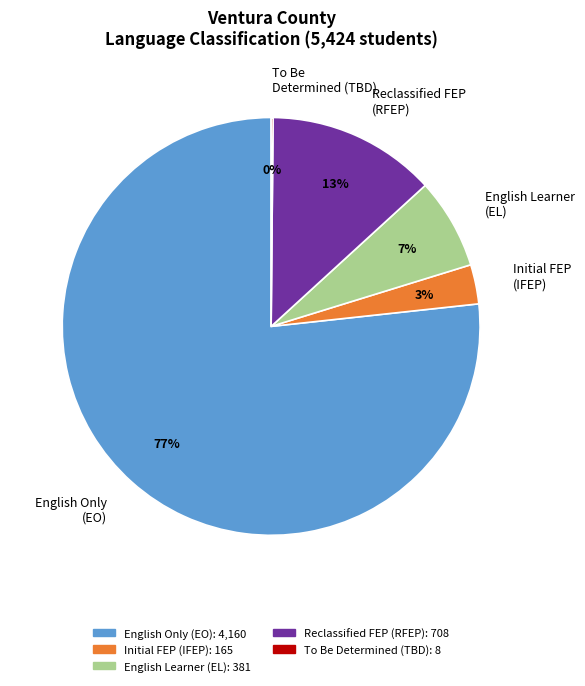

Rank the categories by value from lowest to highest.

To Be Determined (TBD), Initial Fluent English Proficient (IFEP), English Learner (EL), Reclassified Fluent English Proficient (RFEP), English Only (EO)